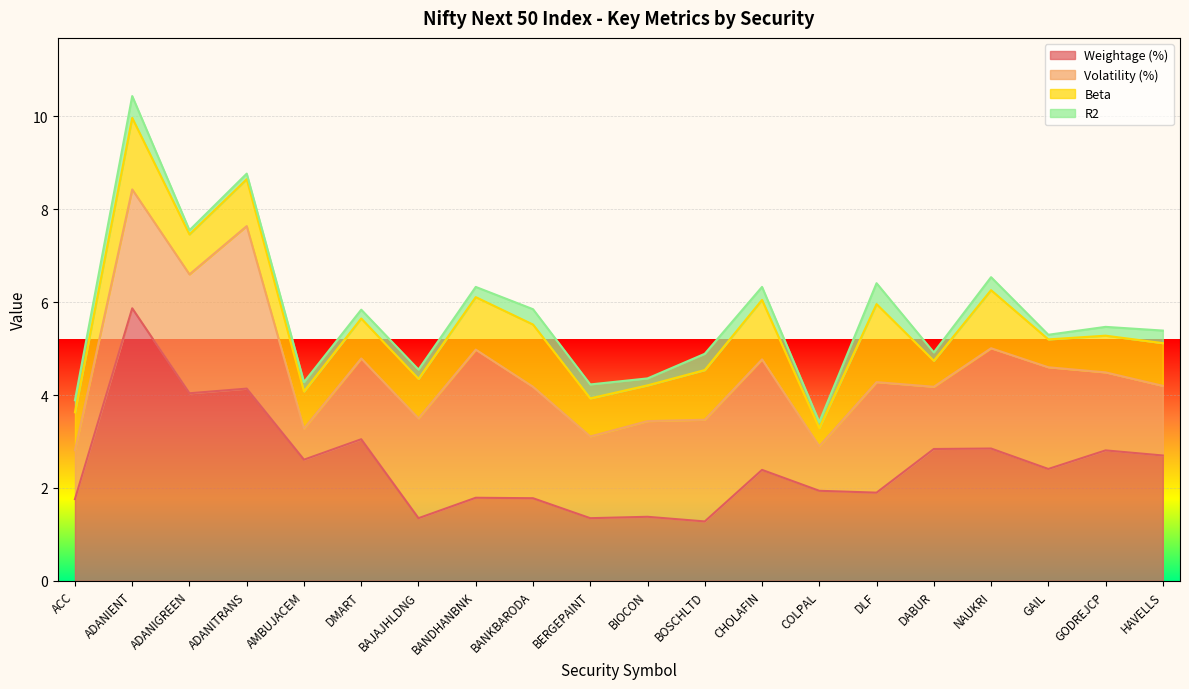

What is the maximum value shown in the chart?

5.9